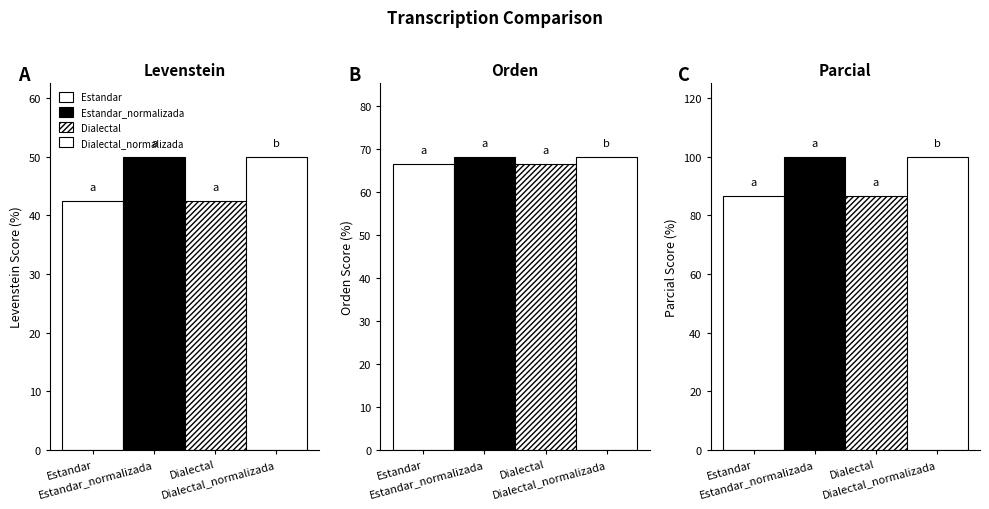

What is the highest value of the Orden series?

68.3